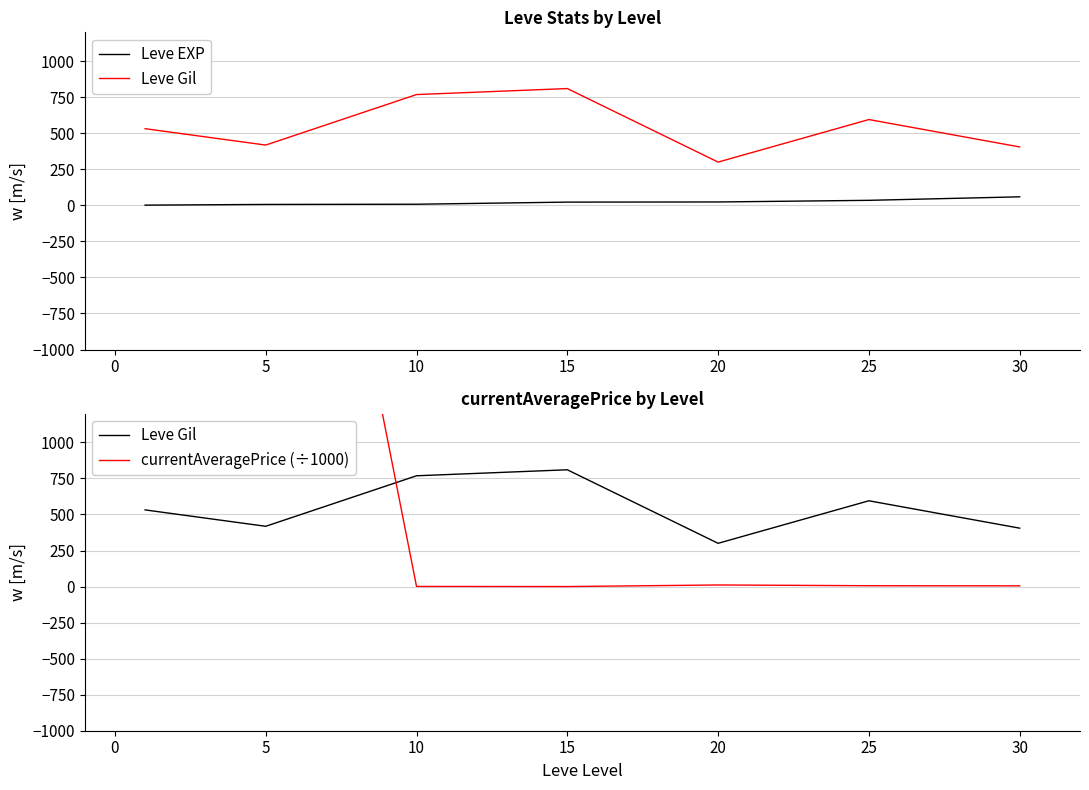

What is the highest value of the Leve Gil series?

810.0